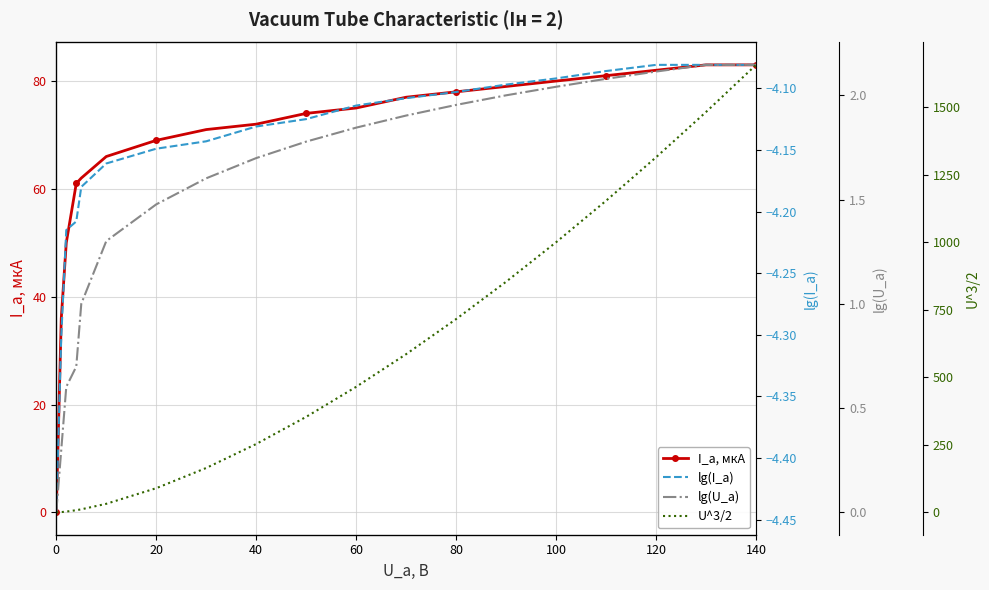

Is it true that I_a, мкА equals 35 at 60?

False